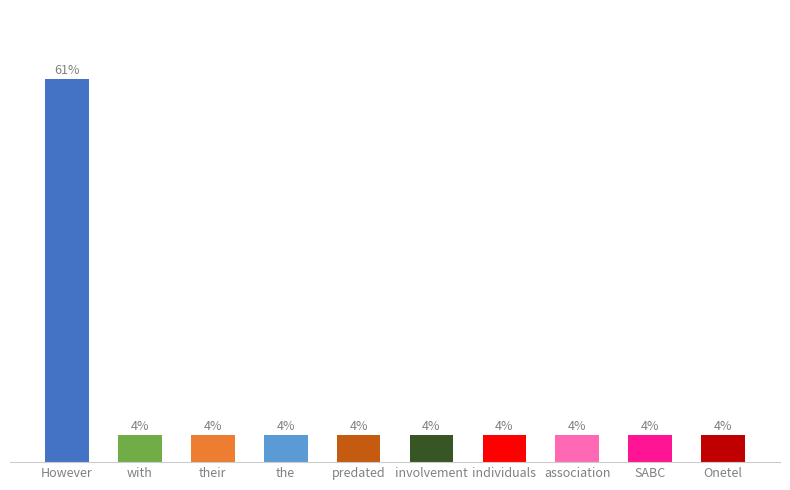

List the labels in order of value, smallest first.

with, their, the, predated, involvement, individuals, association, SABC, Onetel, However